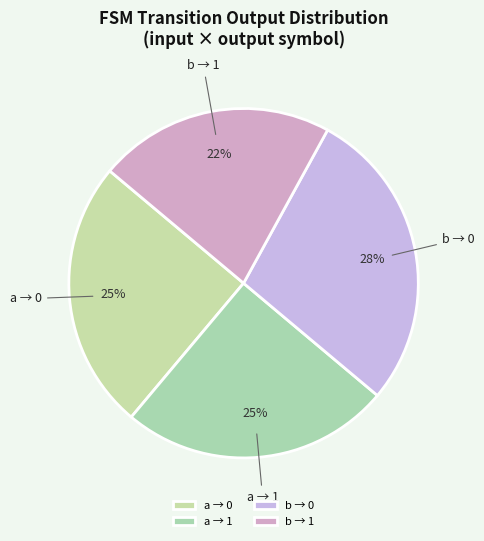

Does b → 1 account for over 50% of the chart?

No